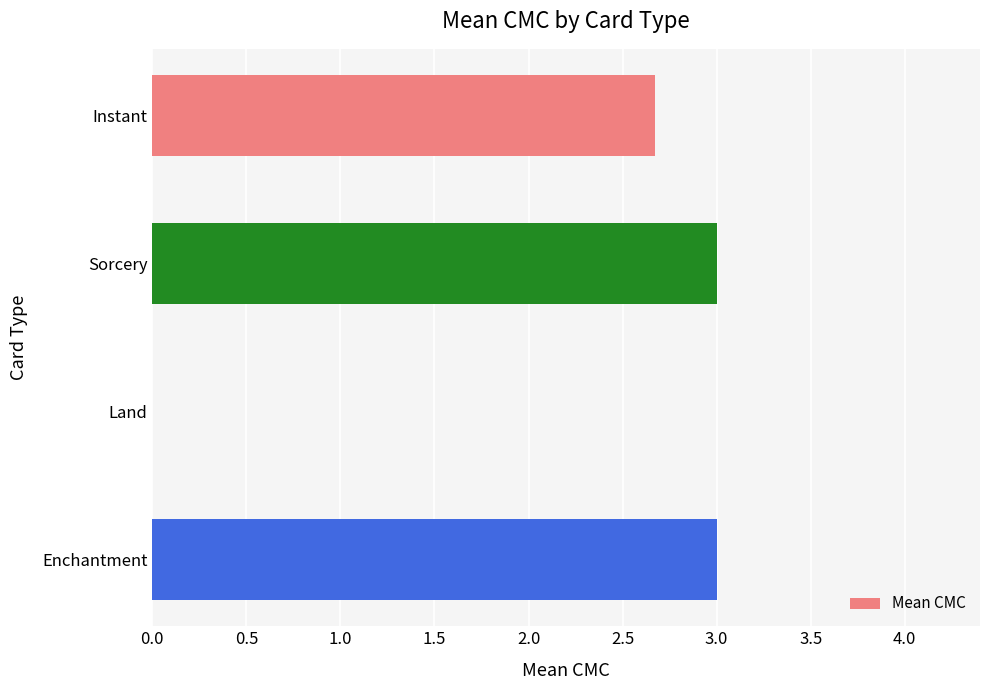

What is the sum of the values at Instant and Sorcery?

5.7